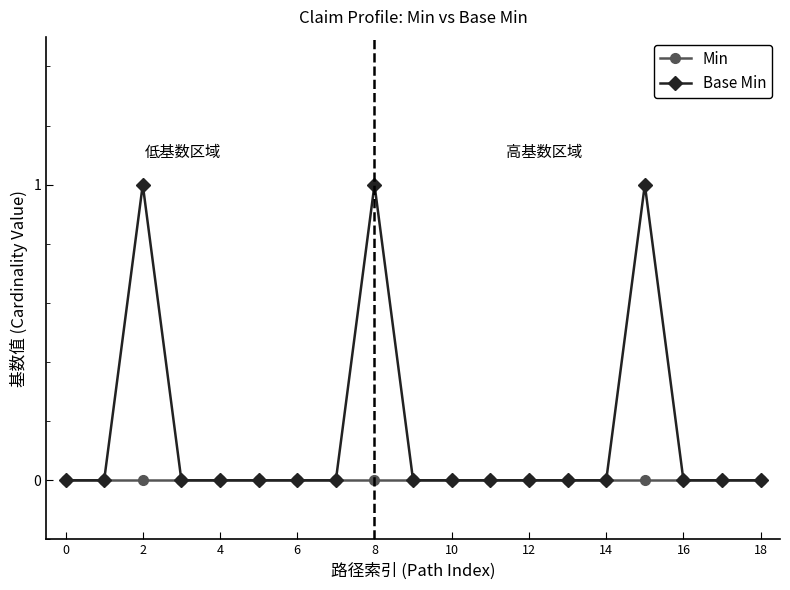

Reading left to right, transcribe all the data shown in this chart.

Min: 0	0	0	0	0	0	0	0	0	0	0	0	0	0	0	0	0	0	0
Base Min: 0	0	1	0	0	0	0	0	1	0	0	0	0	0	0	1	0	0	0